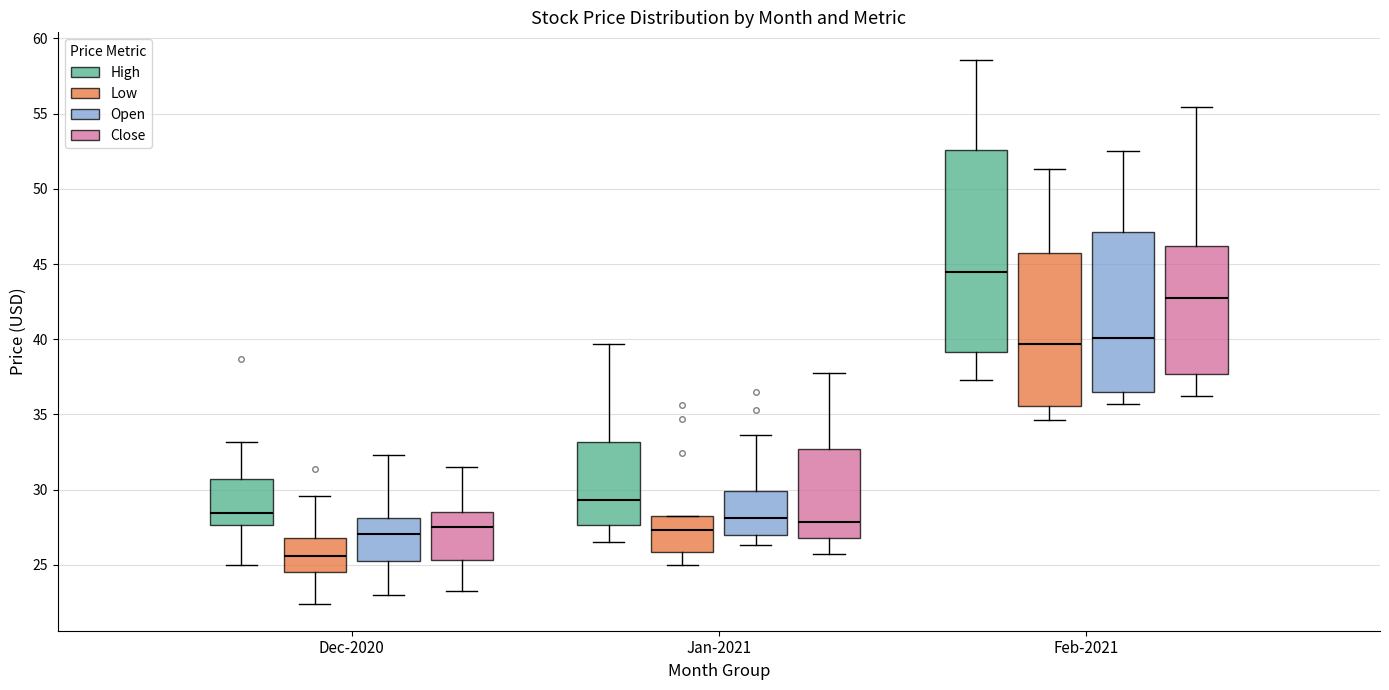

Where is the lower edge of the box for Dec-2020 (Close) on the y-axis? The values are not printed on the chart, so give them approximately, as read against the axis.

25.5